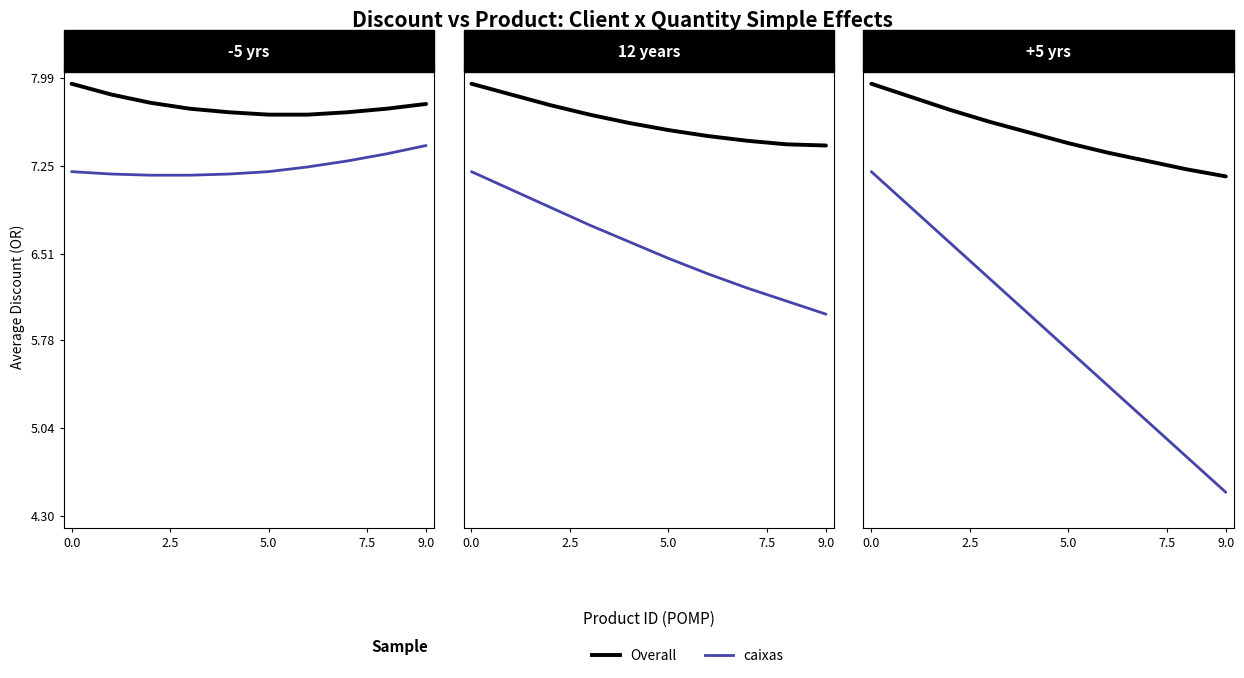

What is the maximum value shown in the chart?

7.9